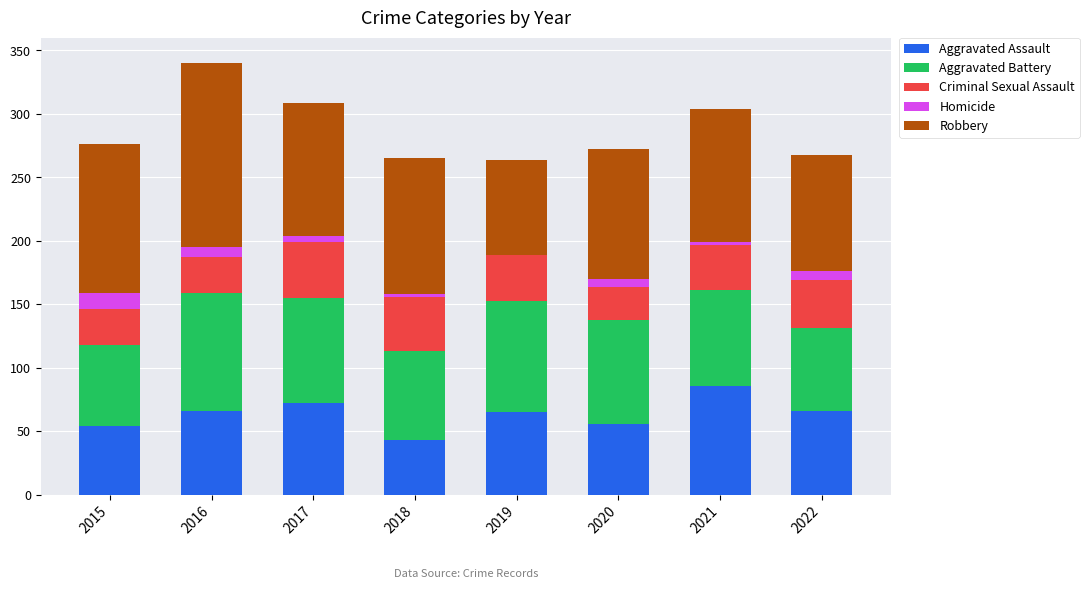

The value of Aggravated Assault at 2022 is 43. True or false?

False